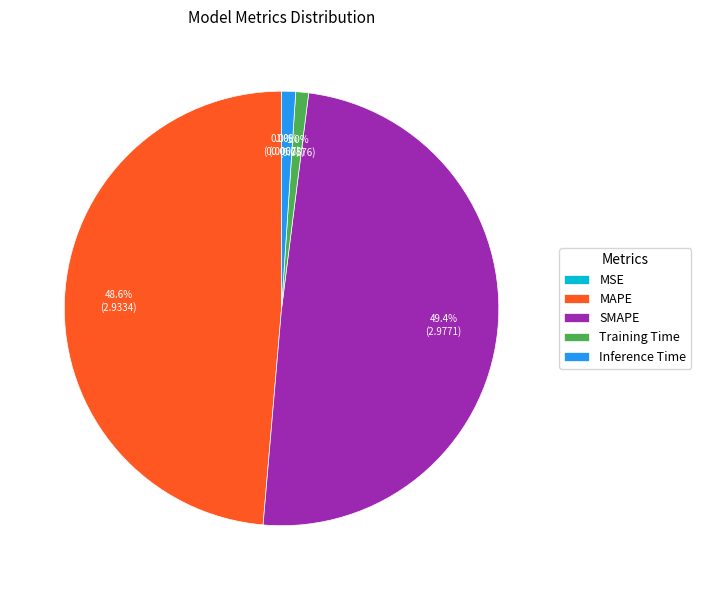

What percentage is NOT represented by Training Time?

99.0%